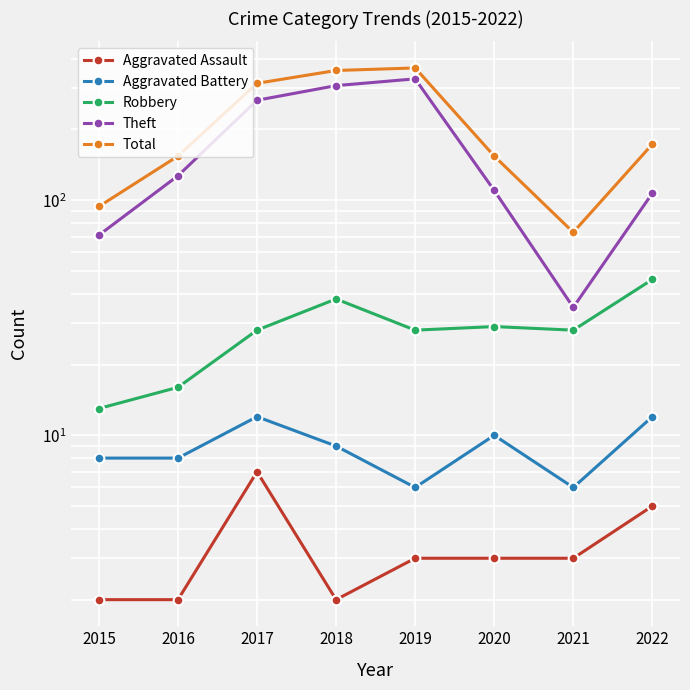

What is the difference between the Aggravated Battery values at 2019 and 2017?

6